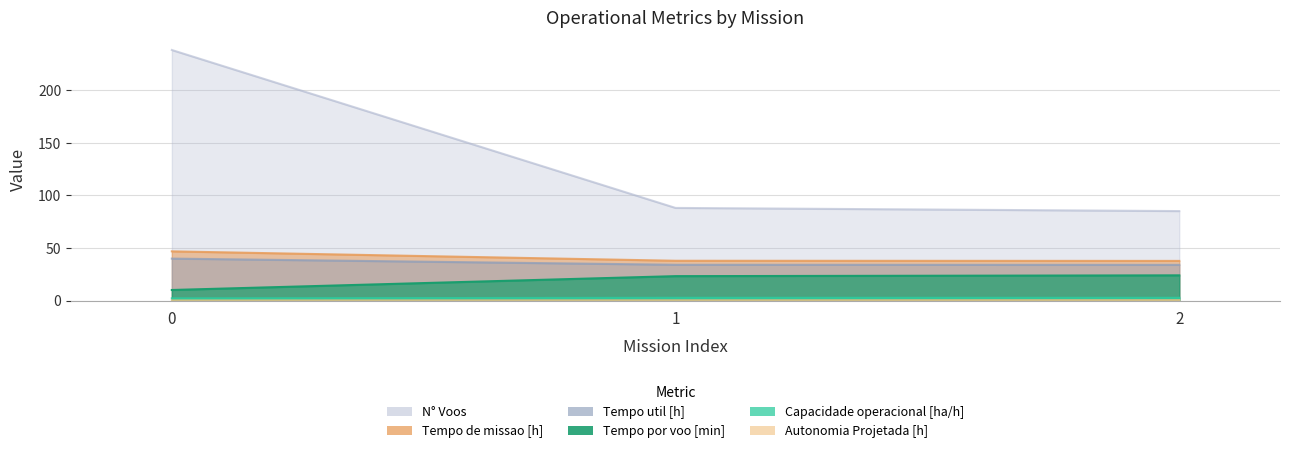

Which series has the largest total across all categories?

N° Voos